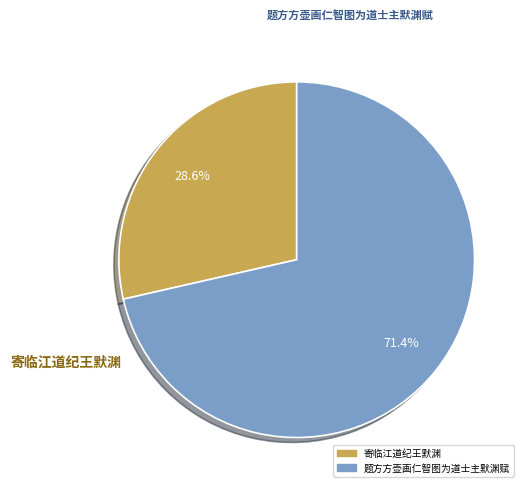

Is it true that 题方方壶画仁智图为道士主默渊赋 is 83% of the pie?

False